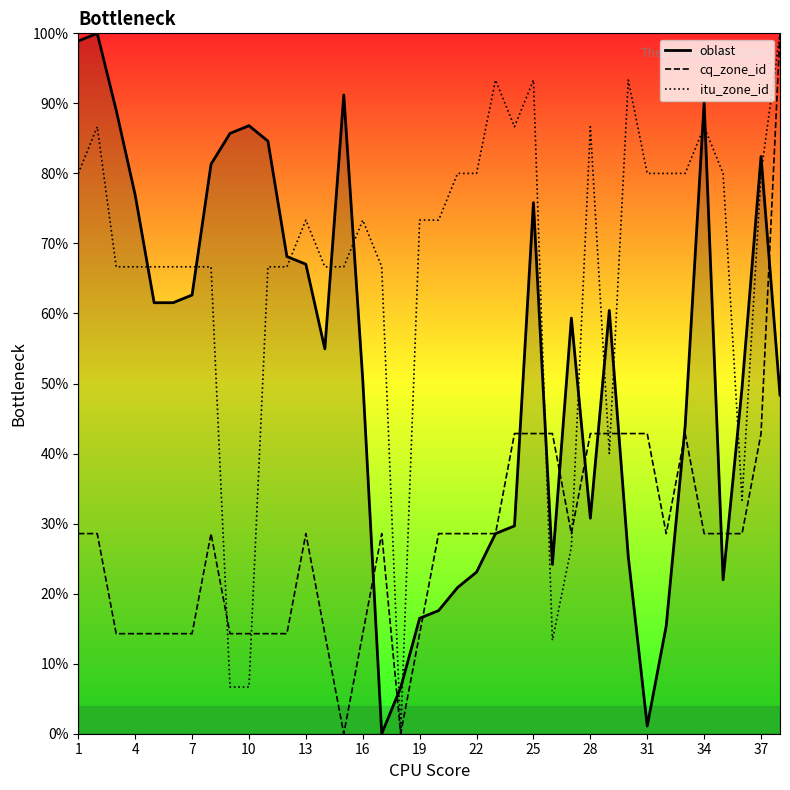

What is the average value of the cq_zone_id series?

27.8